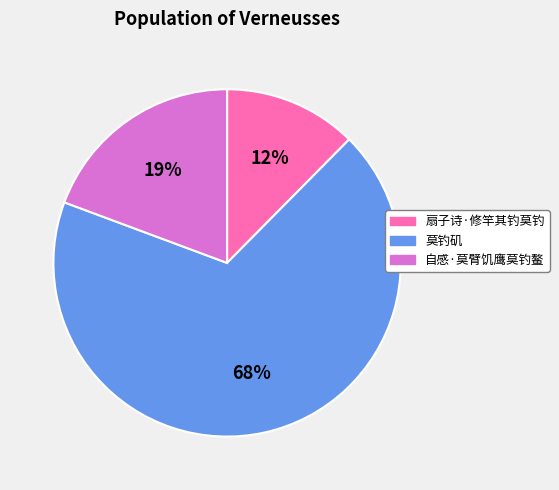

Does any single category account for the majority?

Yes